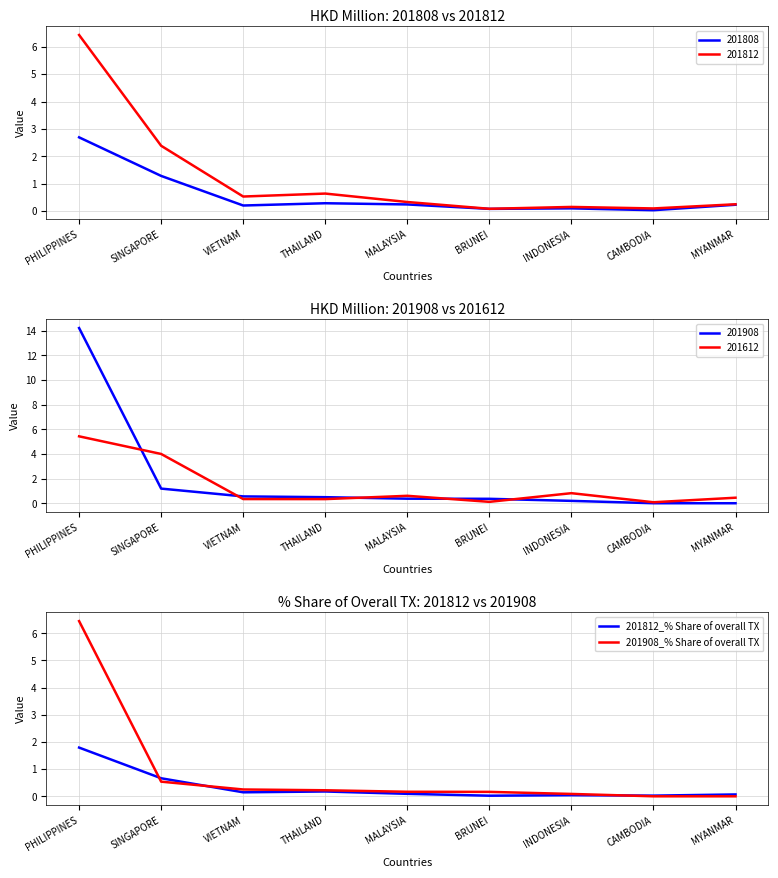

What is the highest value of the 201908_% Share of overall TX series?

6.5